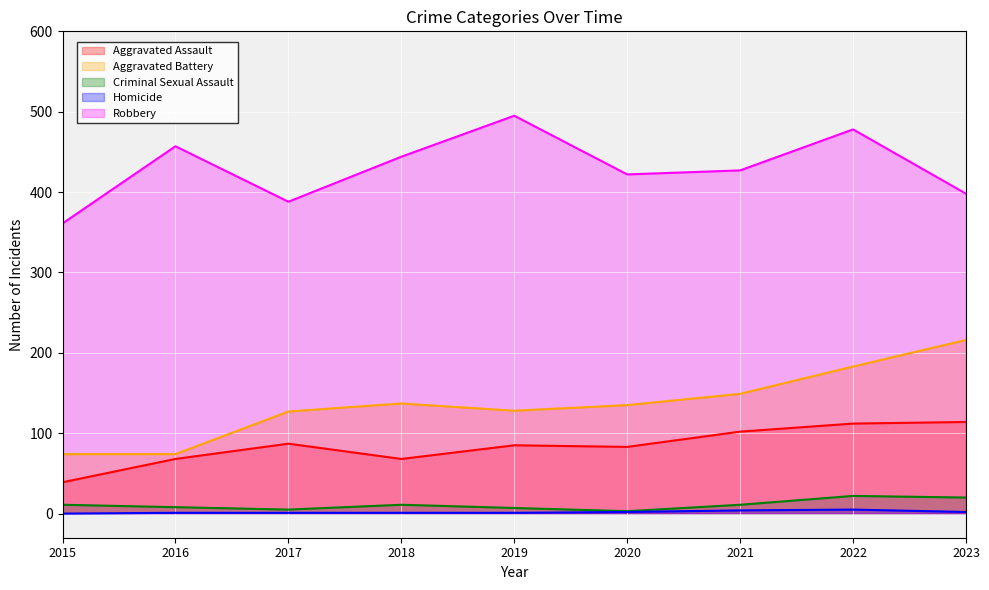

True or false: Aggravated Assault and Robbery cross at least once.

False